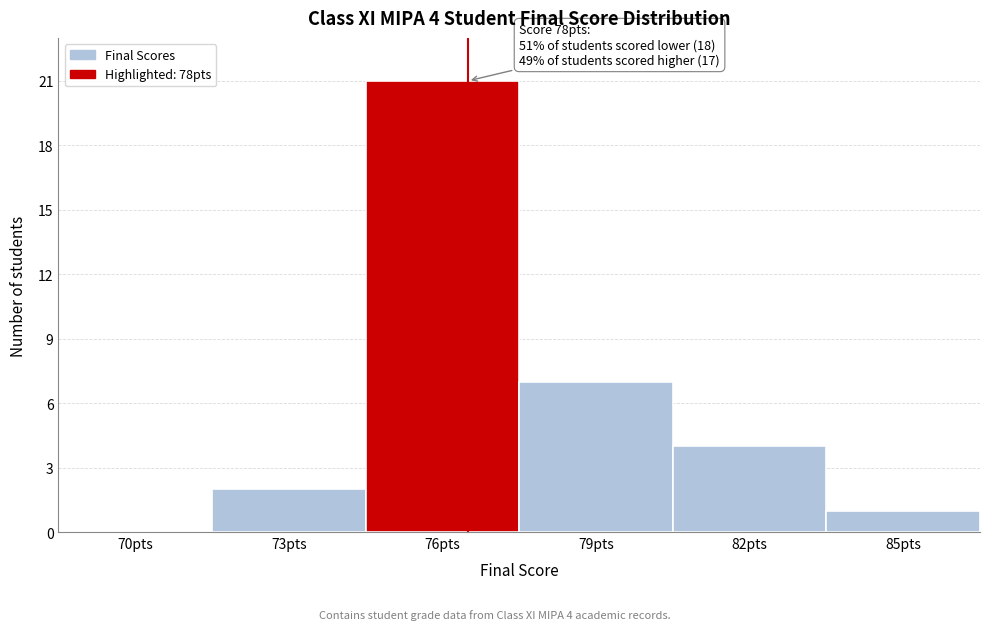

Reading left to right, what are all the values shown in this chart?

70pts=0	73pts=2	76pts=21	79pts=7	82pts=4	85pts=1